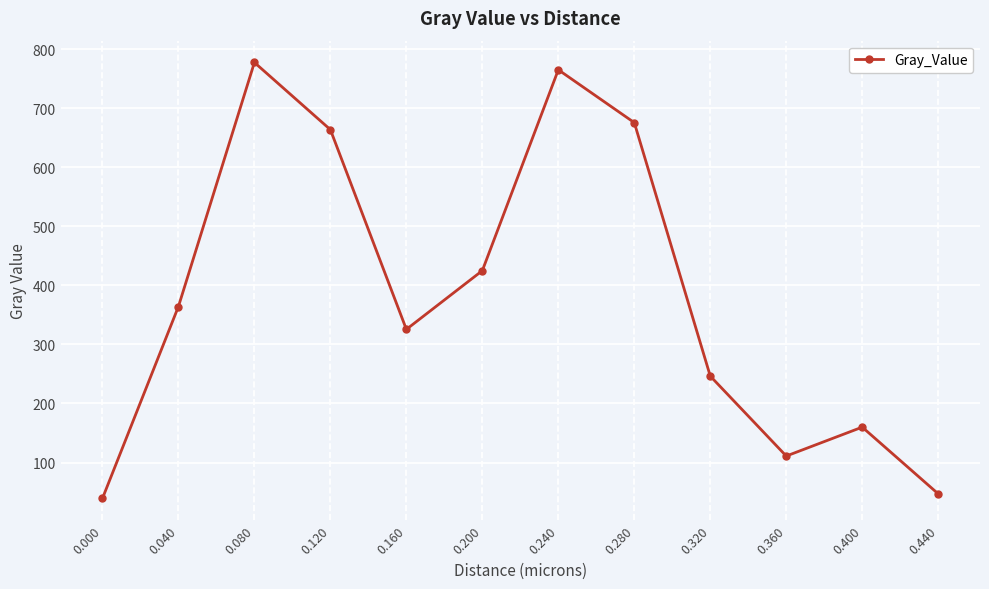

List the labels in order of value, smallest first.

0.000, 0.440, 0.360, 0.400, 0.320, 0.160, 0.040, 0.200, 0.120, 0.280, 0.240, 0.080